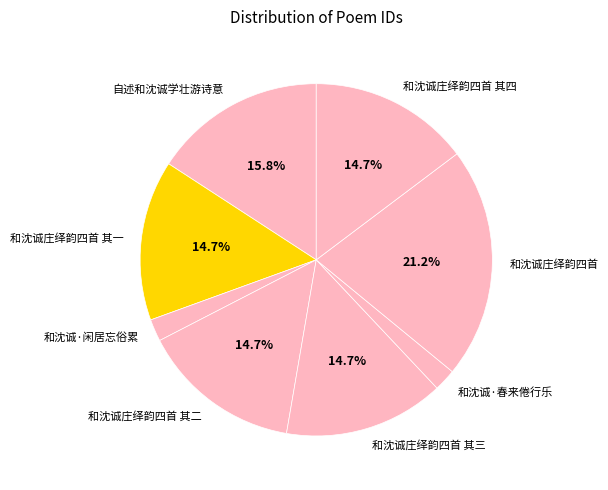

How many segments does this pie chart have?

8